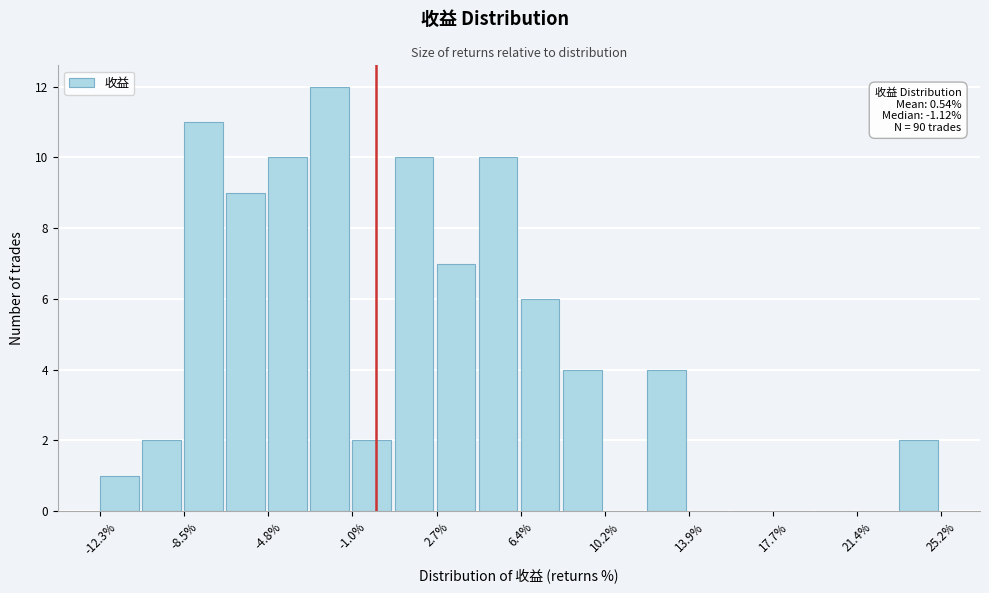

Read against the x-axis, roughly where is the centre of the tallest bar?

-2.0